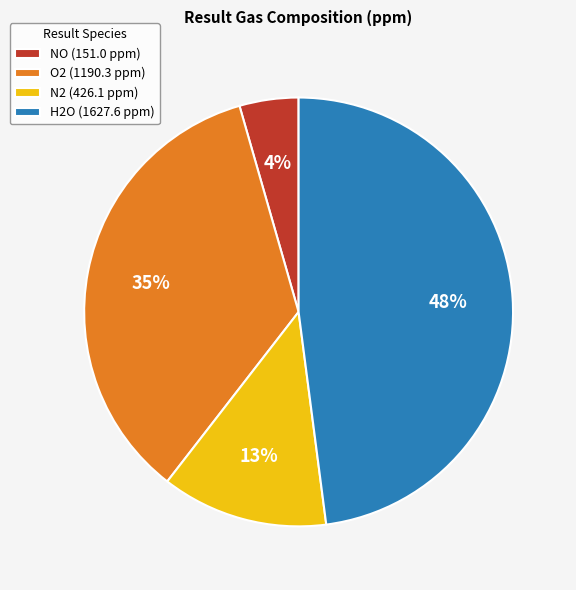

To the nearest percent, what is the average slice percentage?

25%